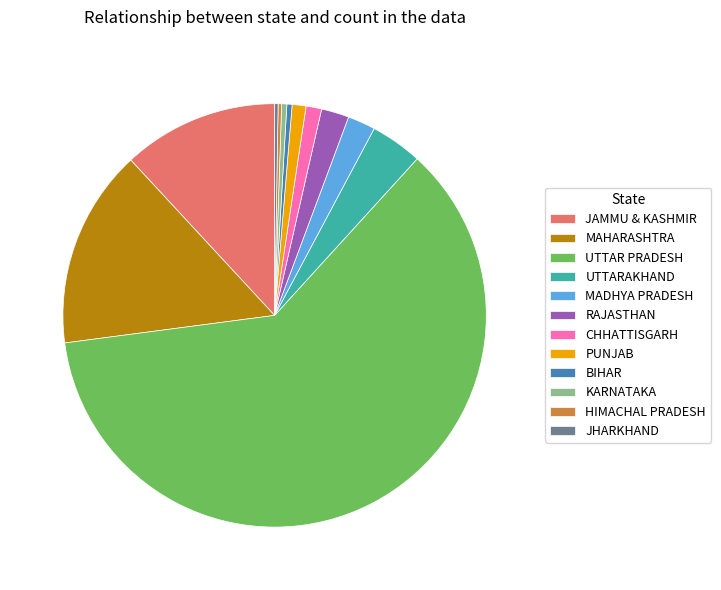

Which has a higher value, RAJASTHAN or UTTAR PRADESH?

UTTAR PRADESH